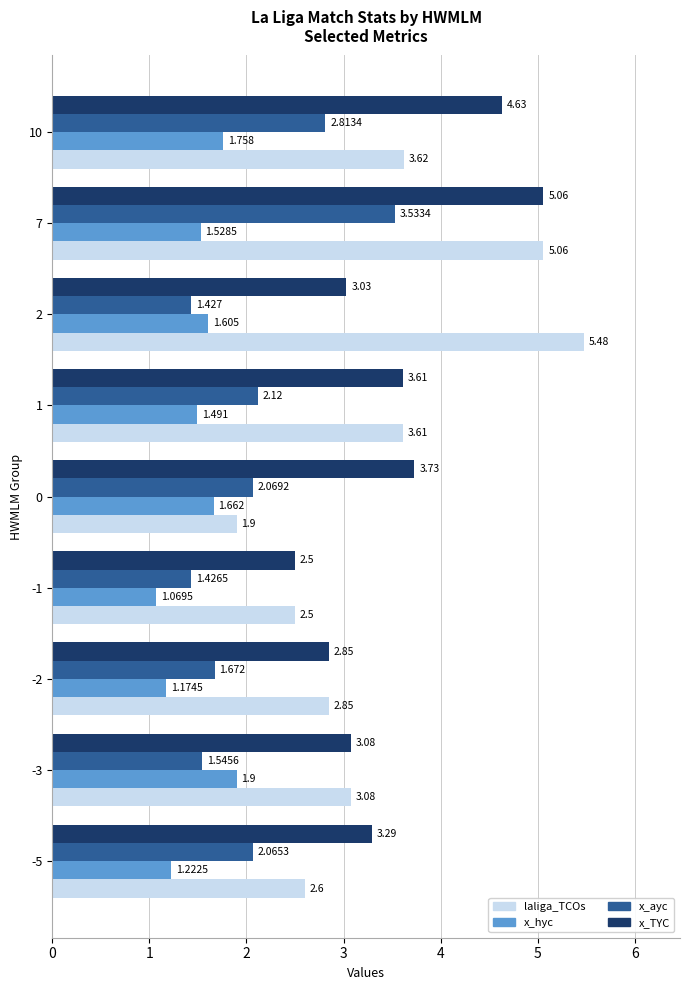

At which label is x_hyc closest to 1?

-1